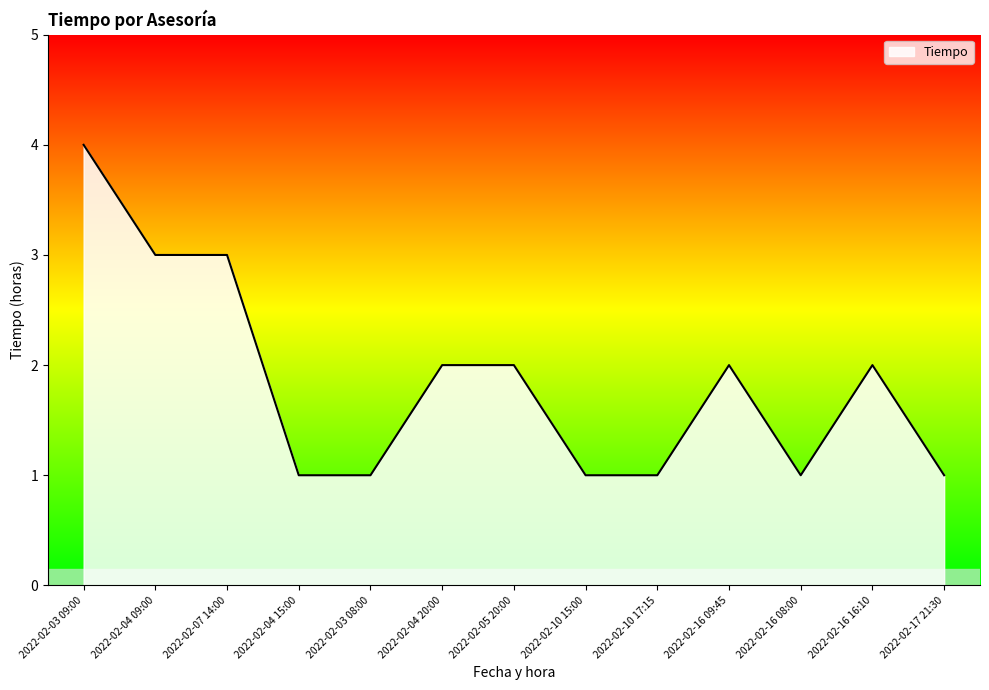

At which category does the chart reach its peak across all series?

2022-02-03 09:00